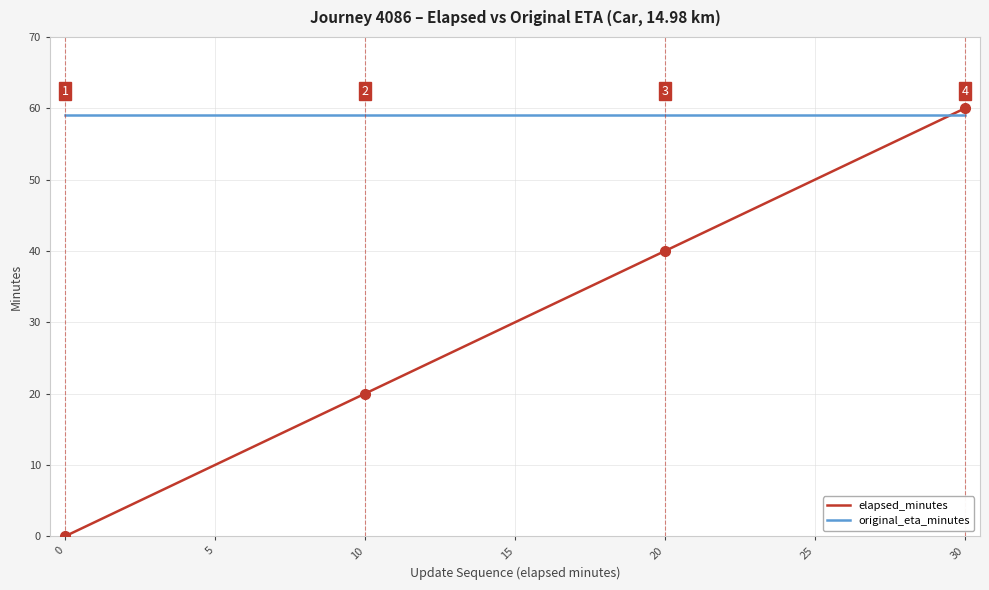

Which series has the widest spread of values?

elapsed_minutes